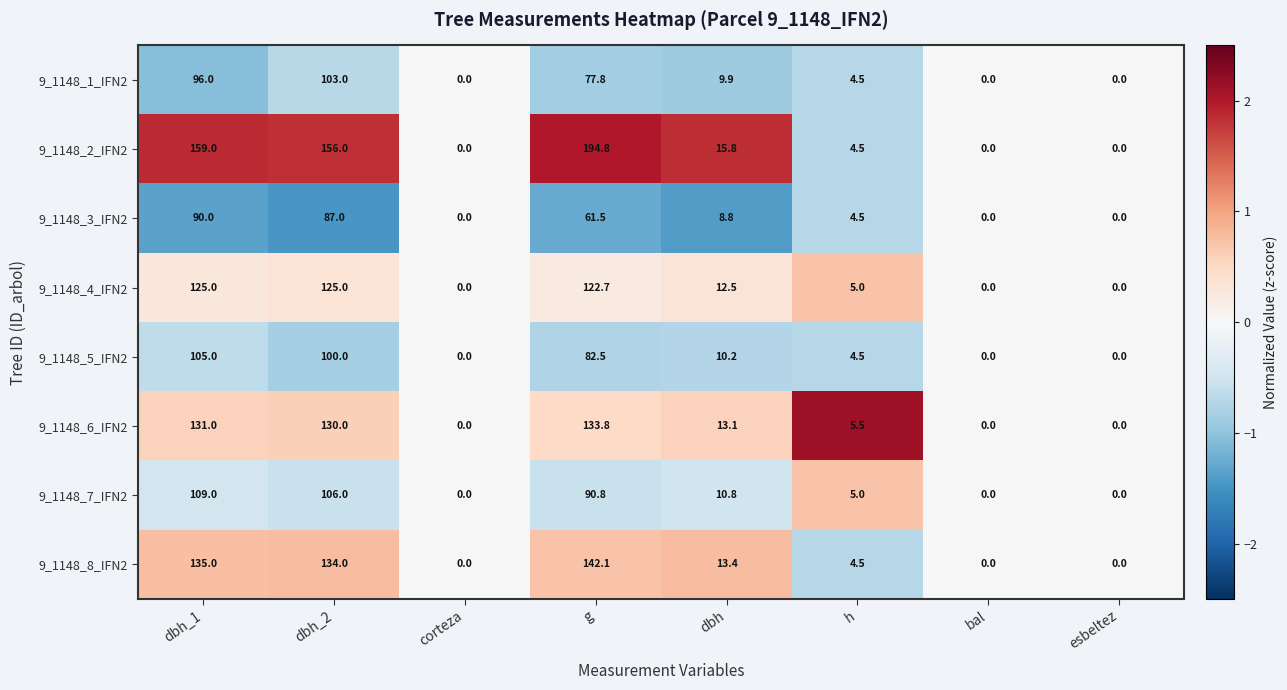

Rank the series at dbh_2 from highest to lowest value.

9_1148_2_IFN2, 9_1148_8_IFN2, 9_1148_6_IFN2, 9_1148_4_IFN2, 9_1148_7_IFN2, 9_1148_1_IFN2, 9_1148_5_IFN2, 9_1148_3_IFN2